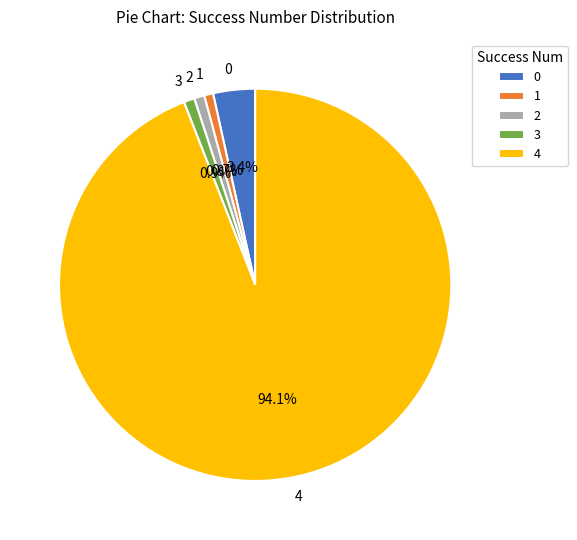

Combined, do 1 and 3 account for over 50%?

No